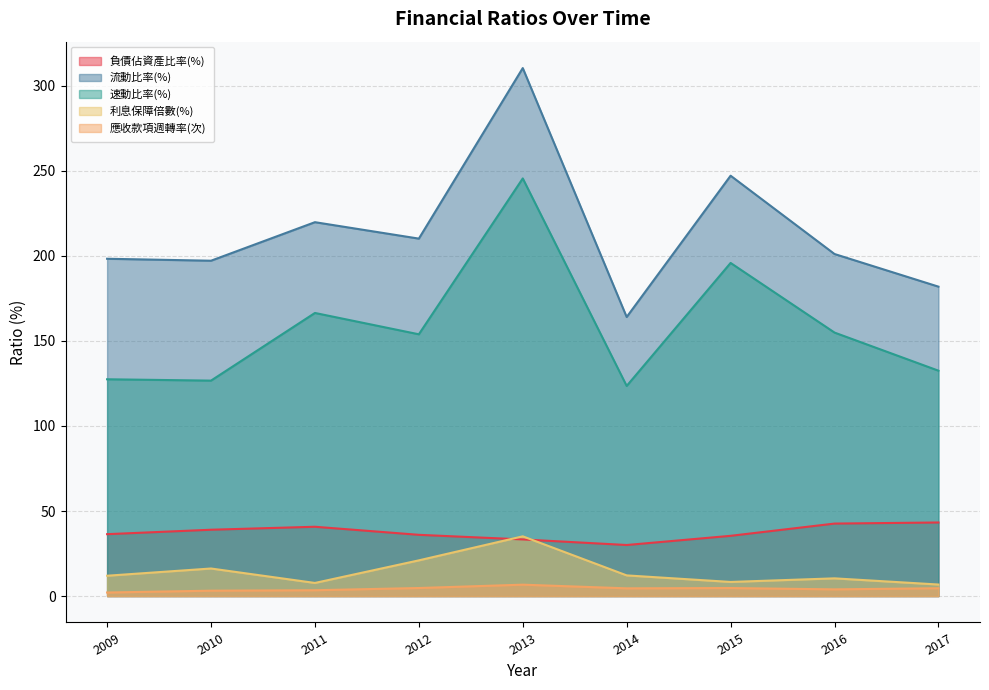

What is the value of the 負債佔資產比率(%) point at the 1st from the left?

36.4